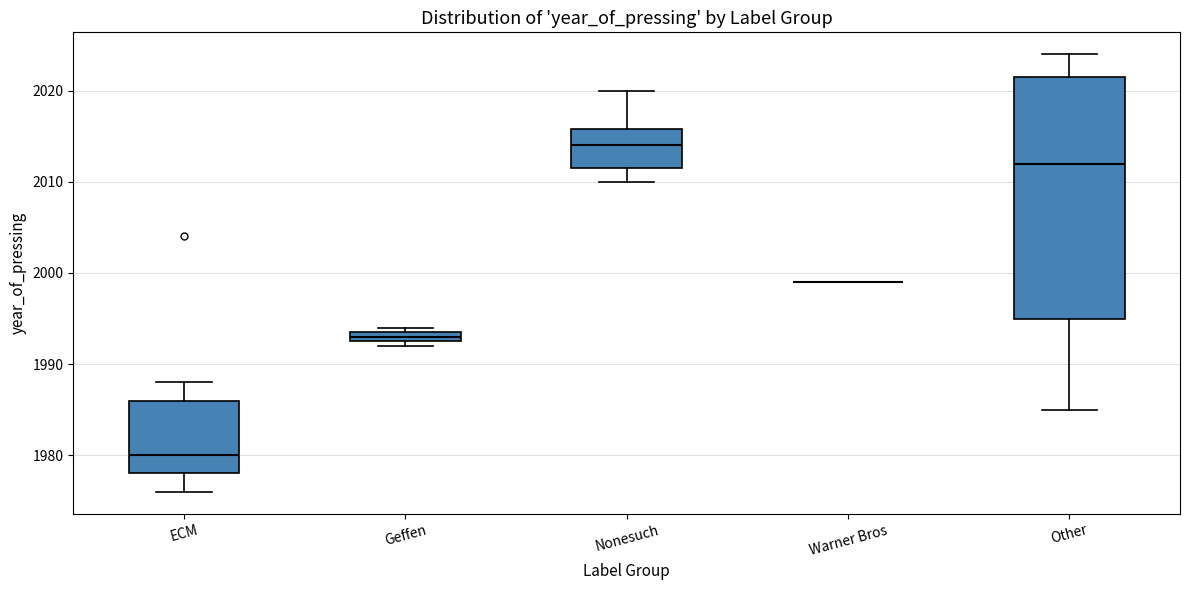

Comparing the boxes themselves (not the whiskers), which one is the tallest?

Other